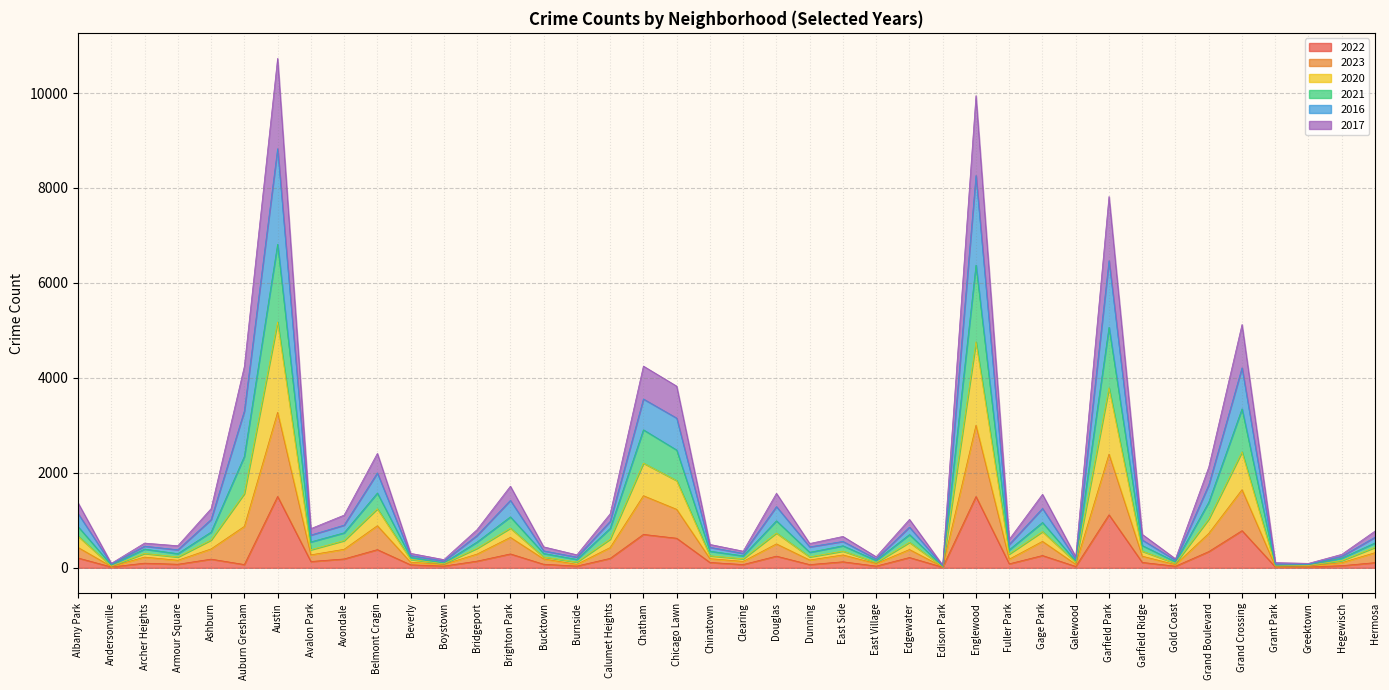

Which series changed the most between Armour Square and Fuller Park?

2023